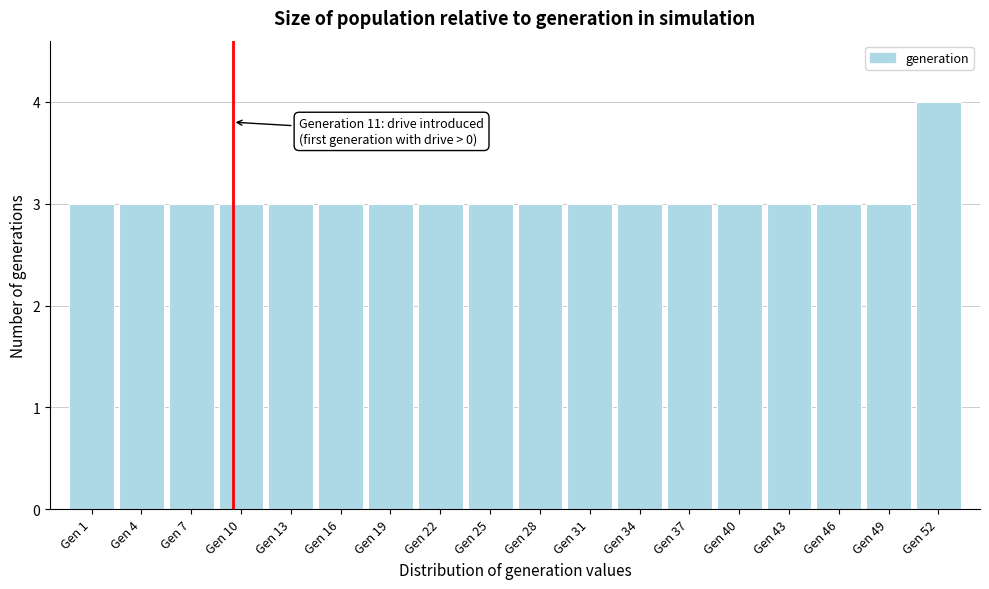

Reading left to right, what are all the values shown in this chart?

Gen 1=3	Gen 4=3	Gen 7=3	Gen 10=3	Gen 13=3	Gen 16=3	Gen 19=3	Gen 22=3	Gen 25=3	Gen 28=3	Gen 31=3	Gen 34=3	Gen 37=3	Gen 40=3	Gen 43=3	Gen 46=3	Gen 49=3	Gen 52=4